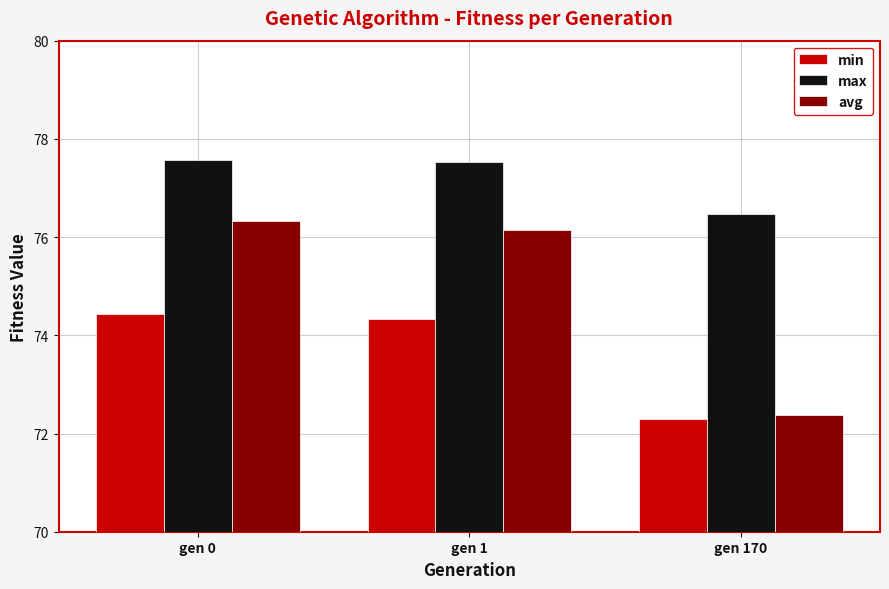

At which label does avg first exceed 76?

gen 0